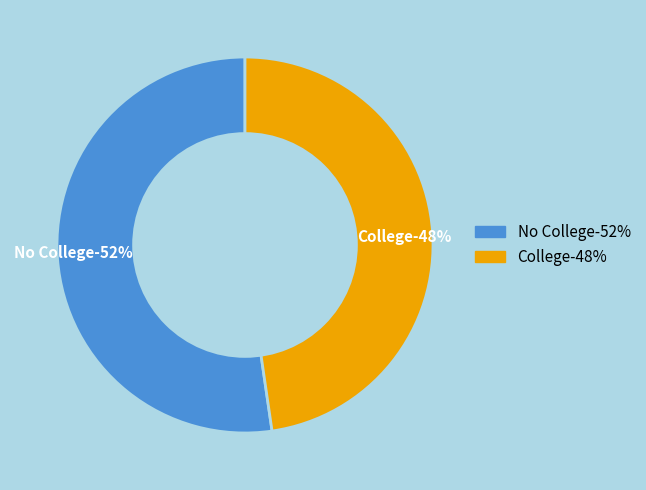

To the nearest percent, what percentage of the pie is College?

48%